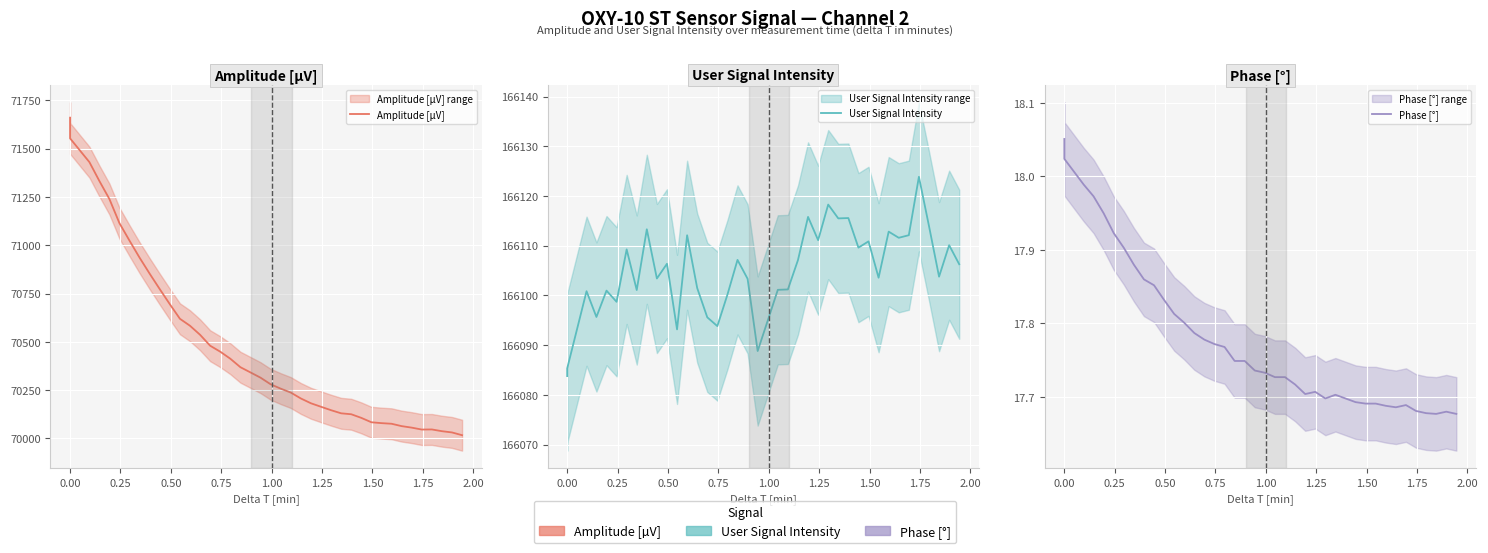

How many data points does each series have?

40